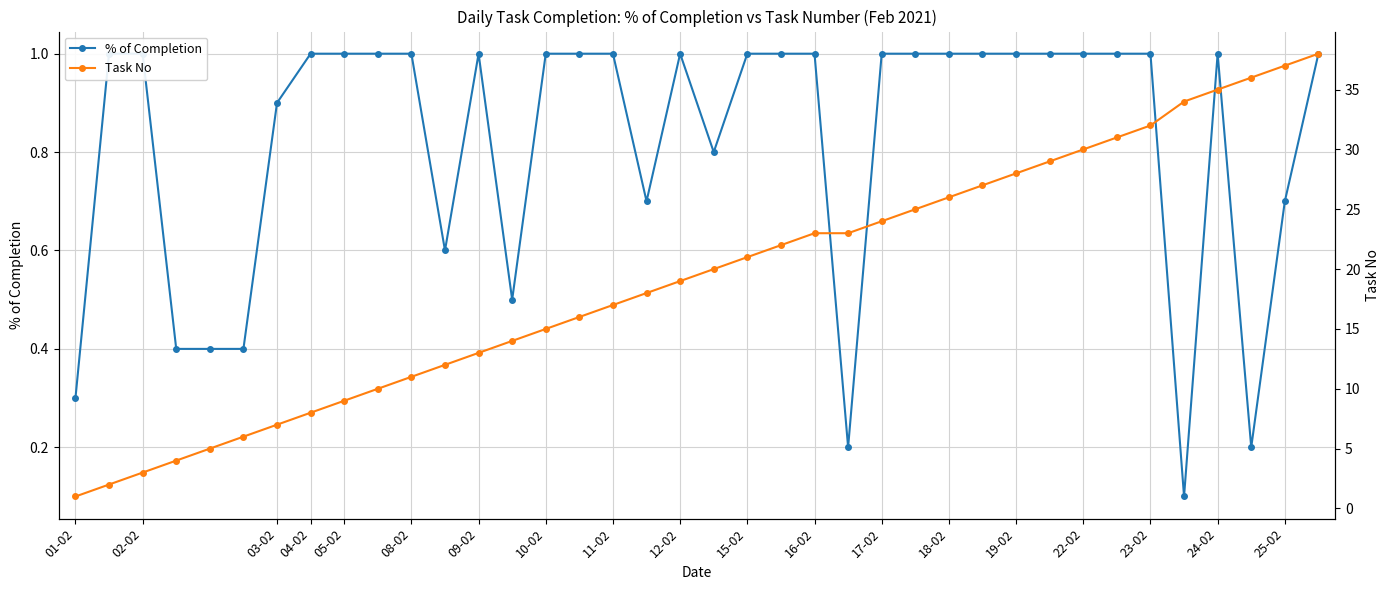

List the series in order of their peak value, lowest first.

% of Completion, Task No